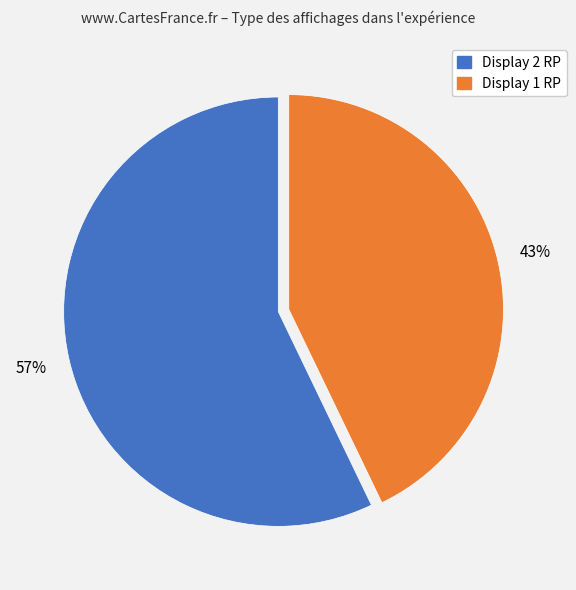

How many segments does this pie chart have?

2